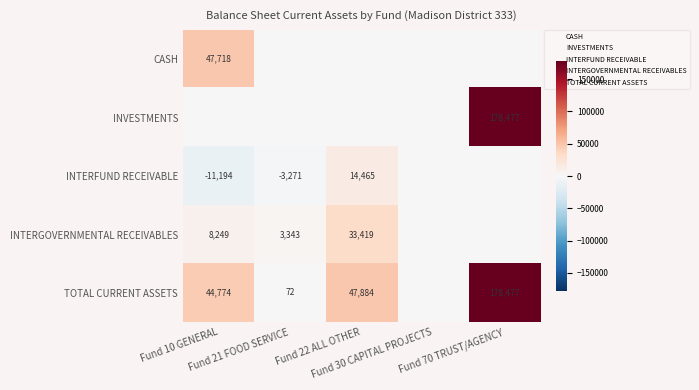

At which label does INTERGOVERNMENTAL RECEIVABLES reach its peak?

Fund 22 ALL OTHER